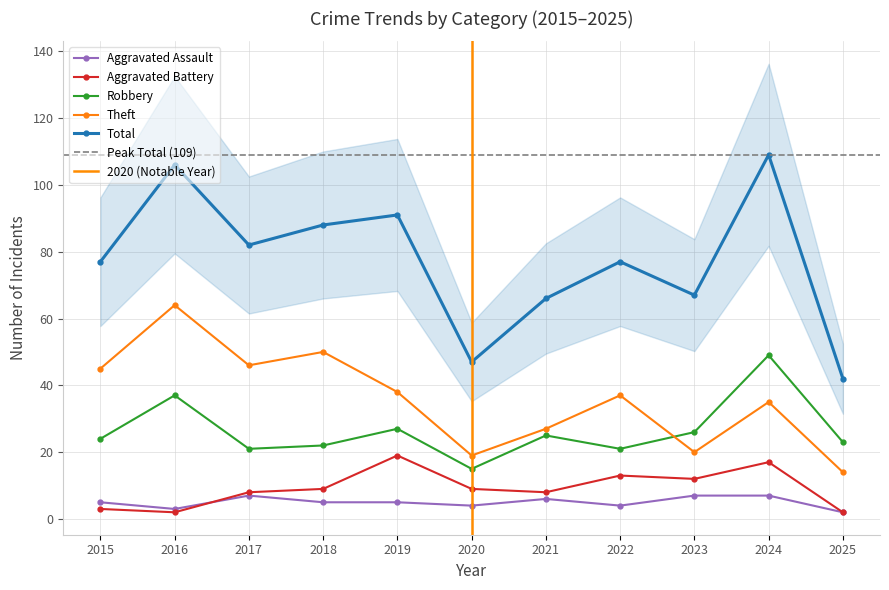

At which category does Aggravated Assault reach its first local valley?

2016